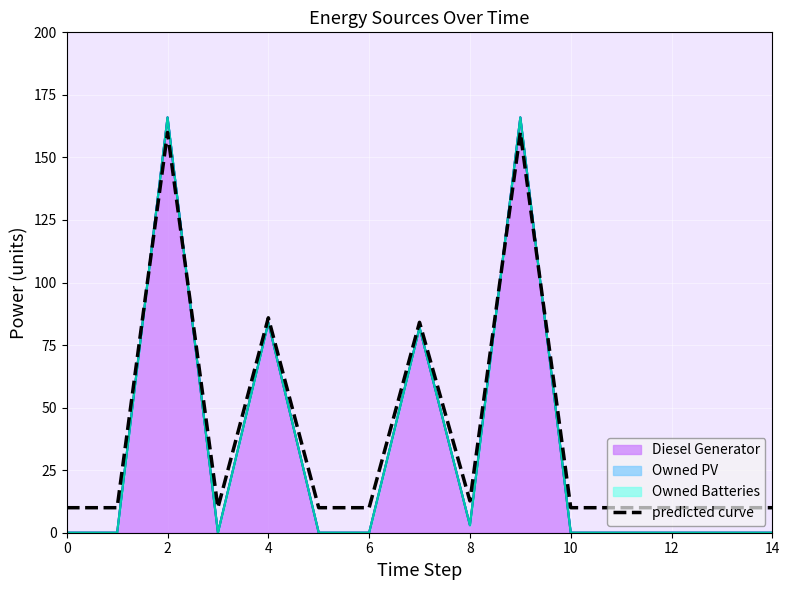

Which label corresponds to the largest value in the chart?

9